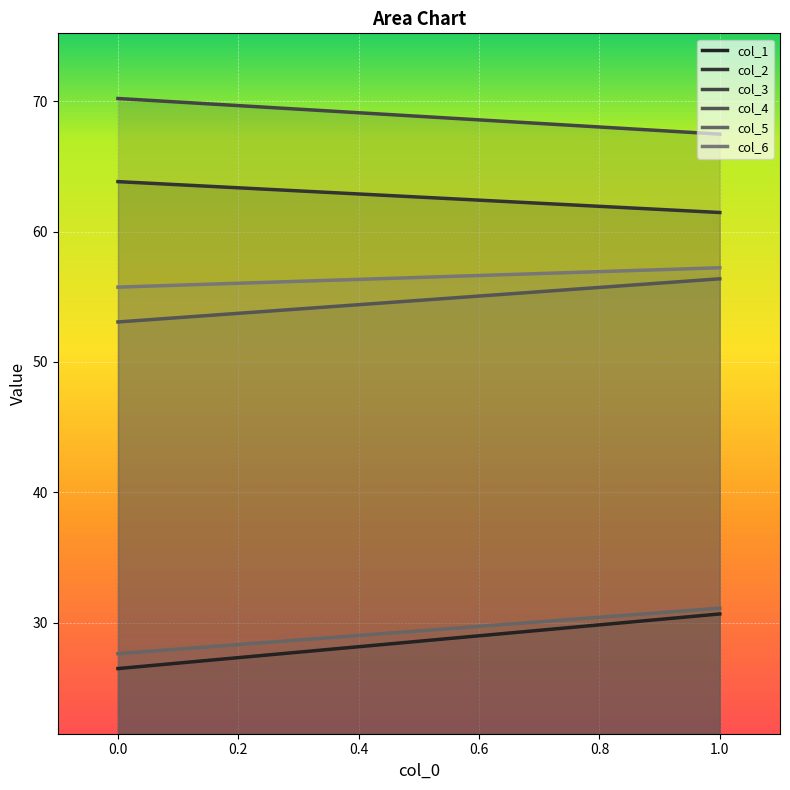

What is the highest value of the col_1 series?

30.7